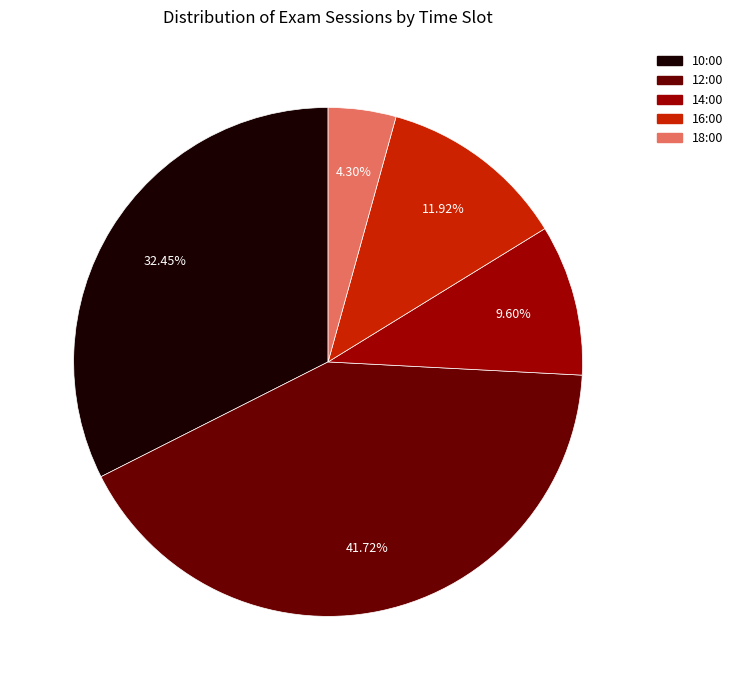

Does any single category account for the majority?

No